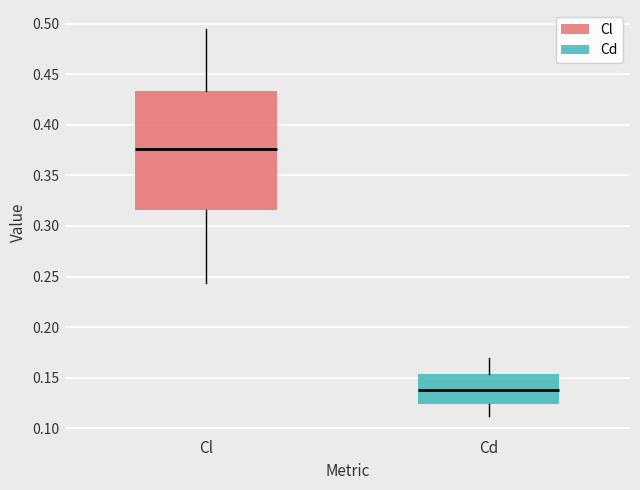

Reading left to right, read every box against the y-axis: the position of its median line, the range the box covers, and the ends of its whiskers. The values are not printed on the chart, so give them approximately, as read against the axis.

Cl: median 0.375, box 0.315 to 0.435, whiskers 0.245 to 0.495
Cd: median 0.140, box 0.125 to 0.155, whiskers 0.110 to 0.170